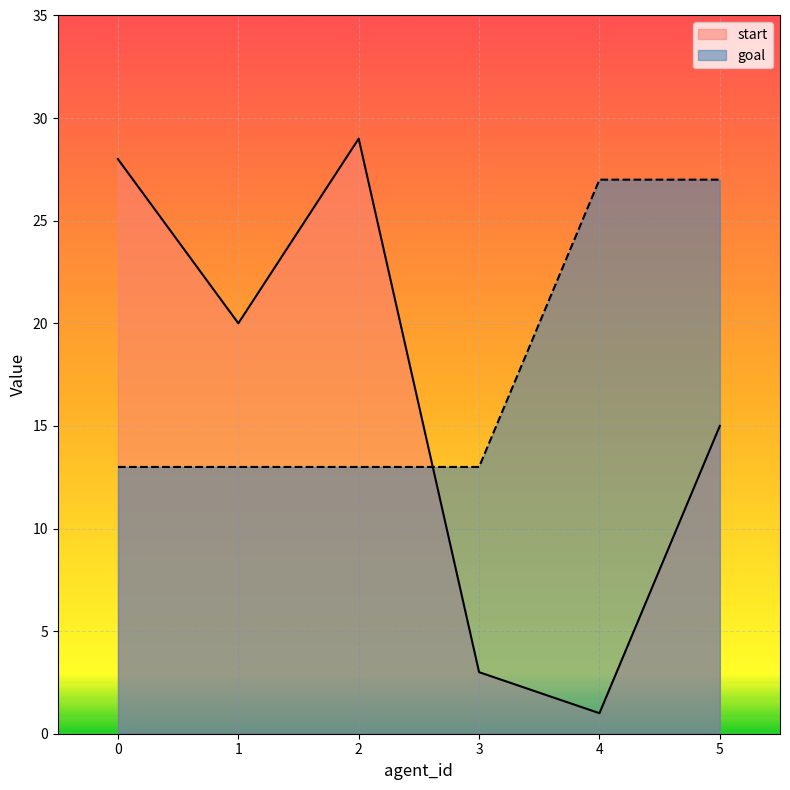

Reading left to right, list all the values displayed in this chart.

start: 28	20	29	3	1	15
goal: 13	13	13	13	27	27